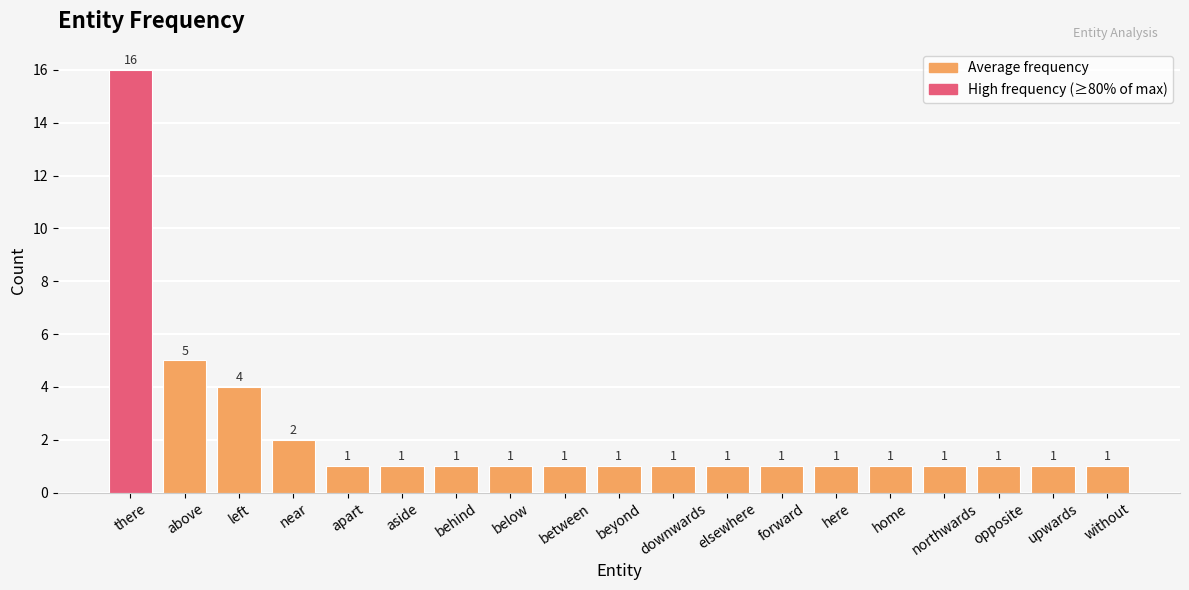

What is the greatest value displayed?

16